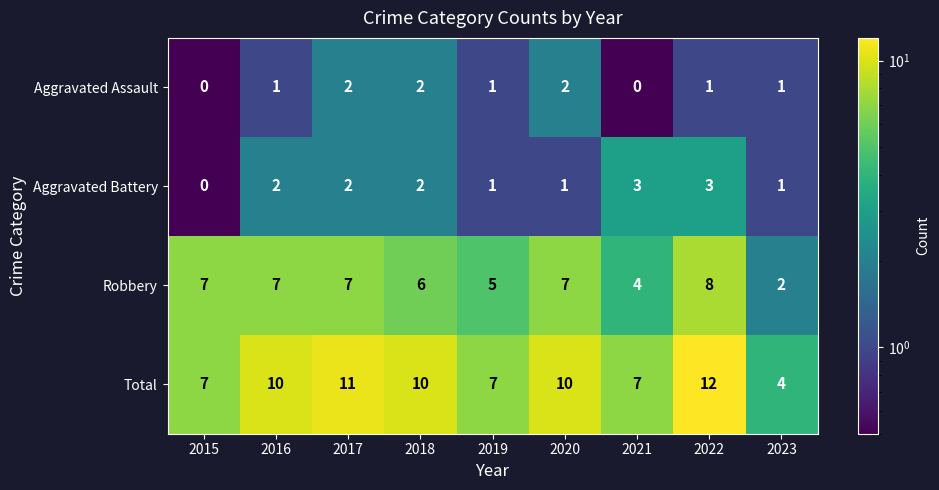

Is it true that Robbery equals 5 at 2022?

False